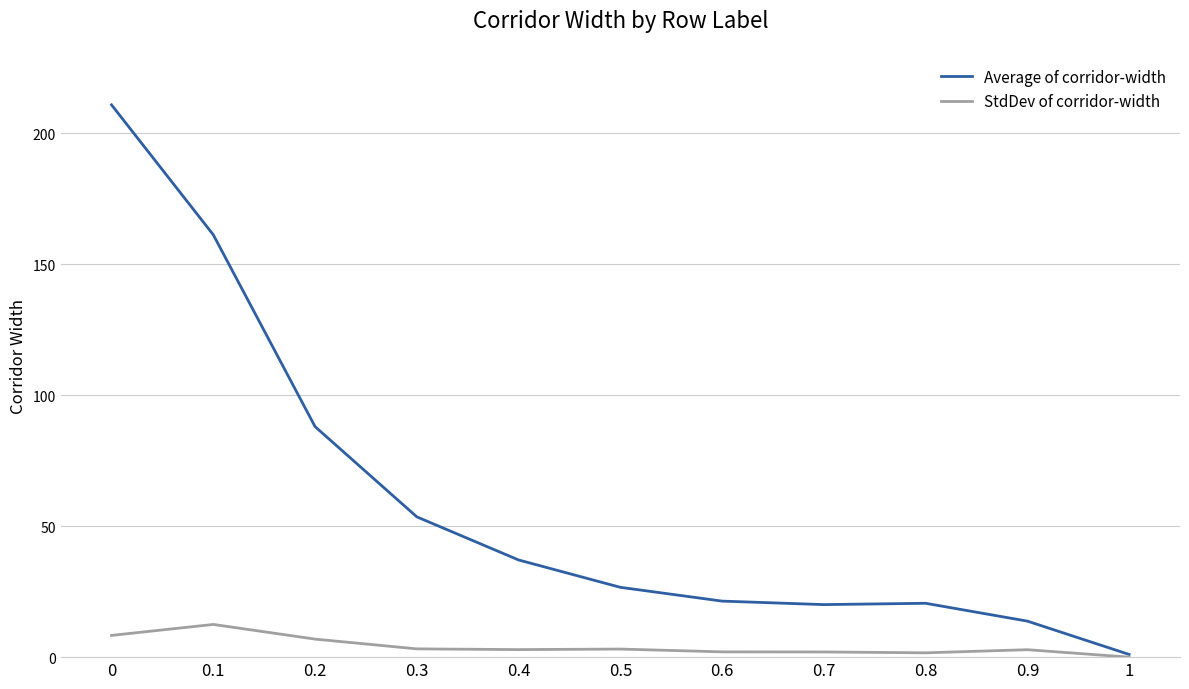

Which series has the largest range (max minus min)?

Average of corridor-width